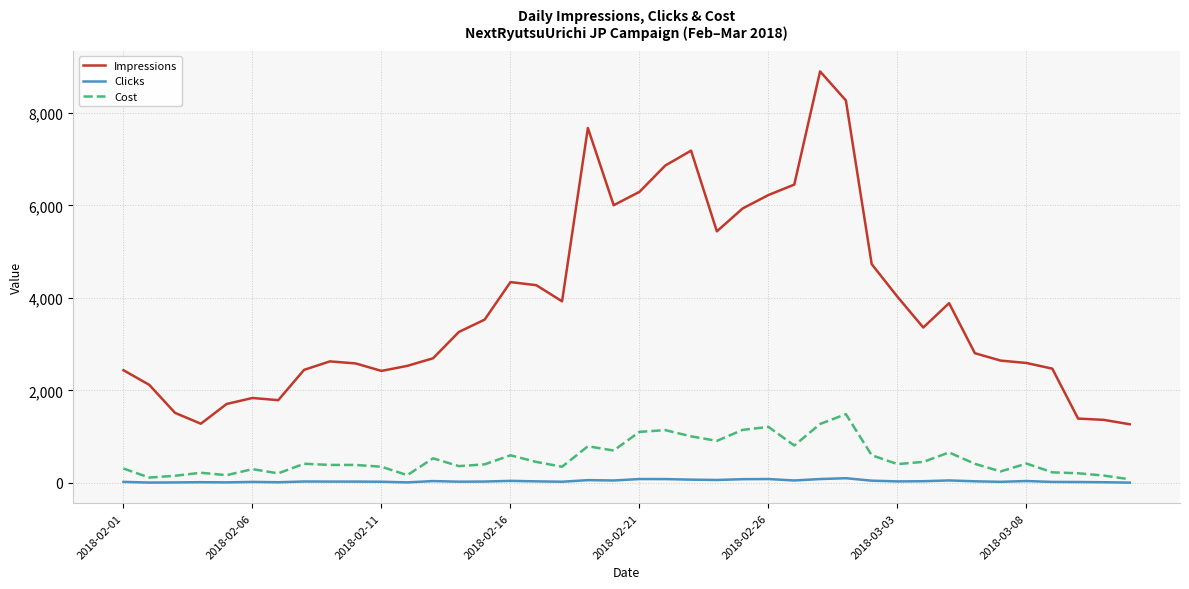

What are all the series names shown in the legend?

Impressions, Clicks, Cost